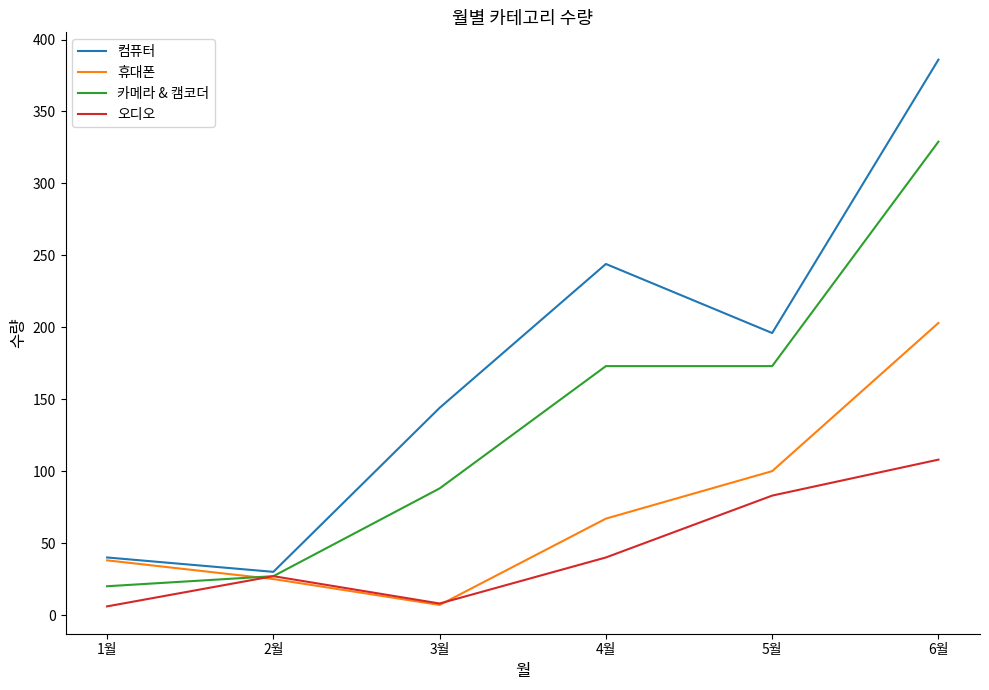

Which category has the highest value in the 오디오 series?

6월